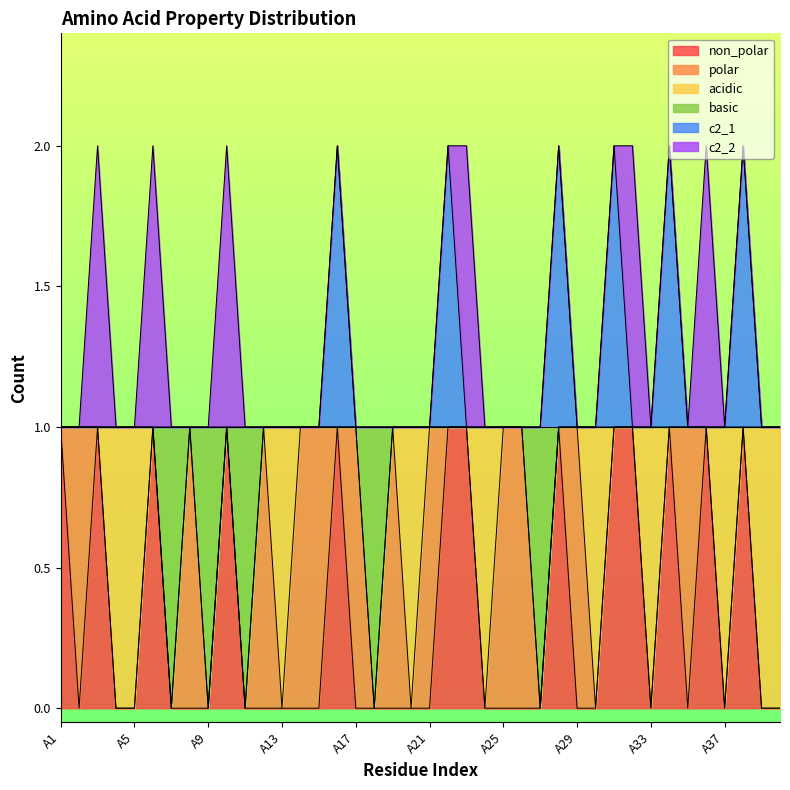

Is it true that c2_1 equals 0 at A2?

False